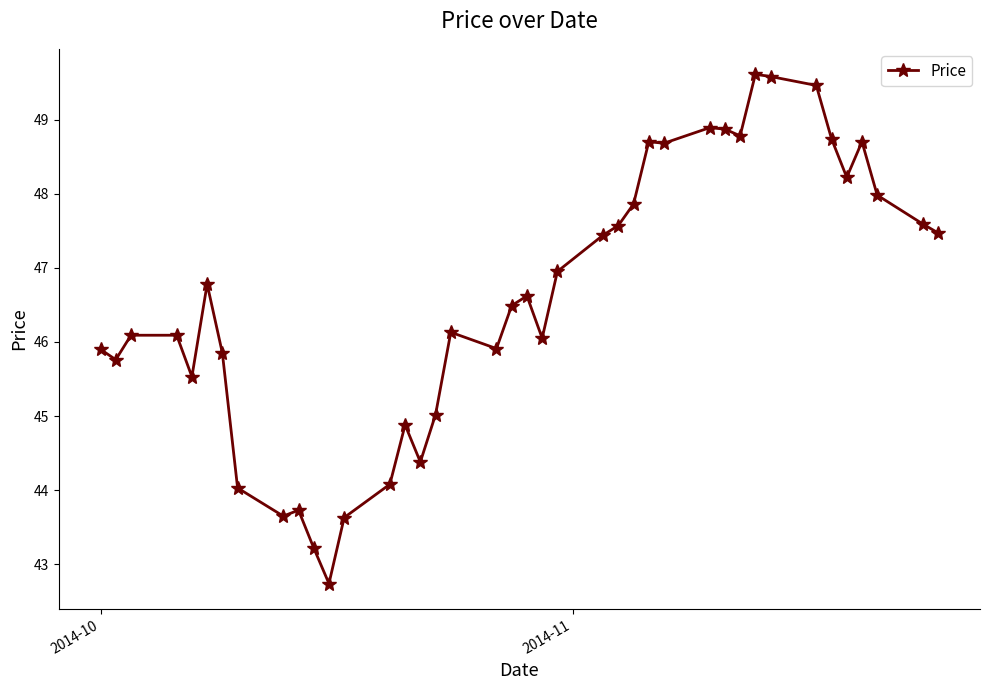

What is the sum of all values?

1863.7